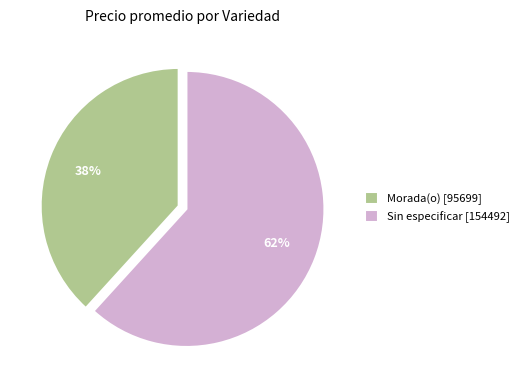

How many segments does this pie chart have?

2